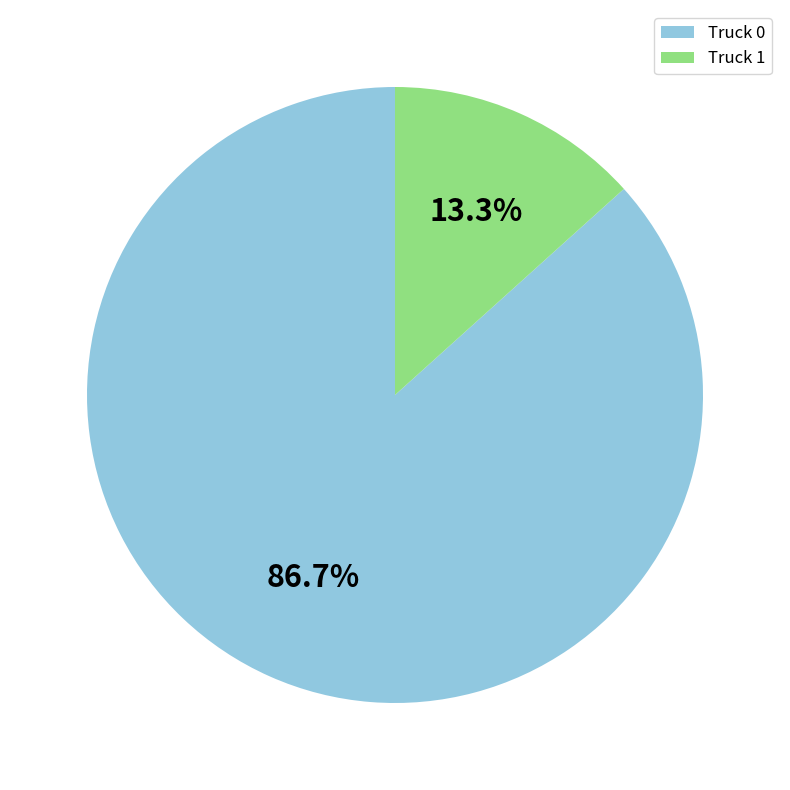

How many slices are in this pie chart?

2